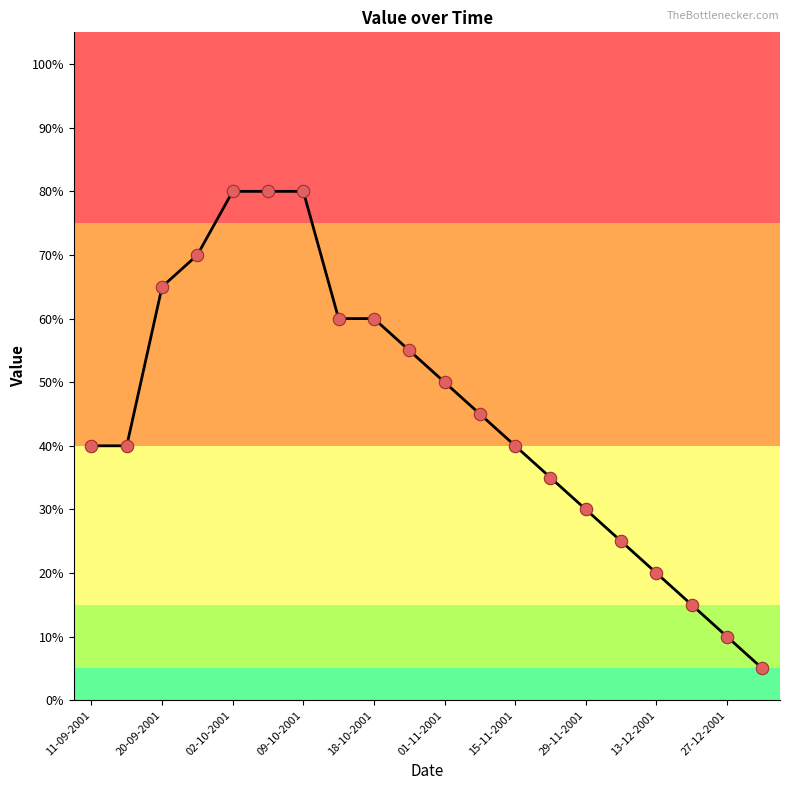

What is the difference between the maximum and minimum values?

75